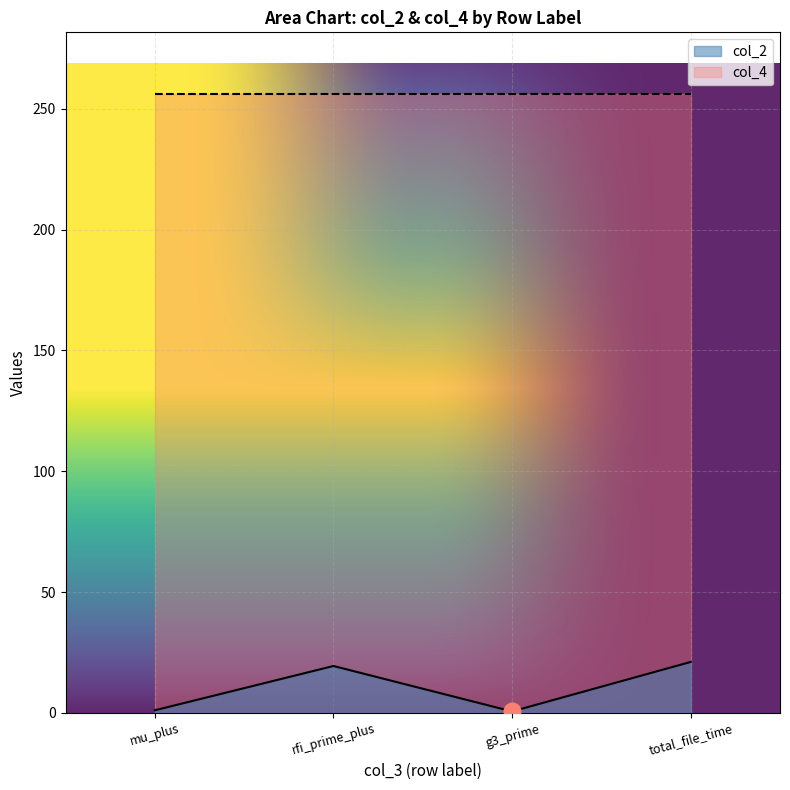

Where is the first local maximum?

rfi_prime_plus